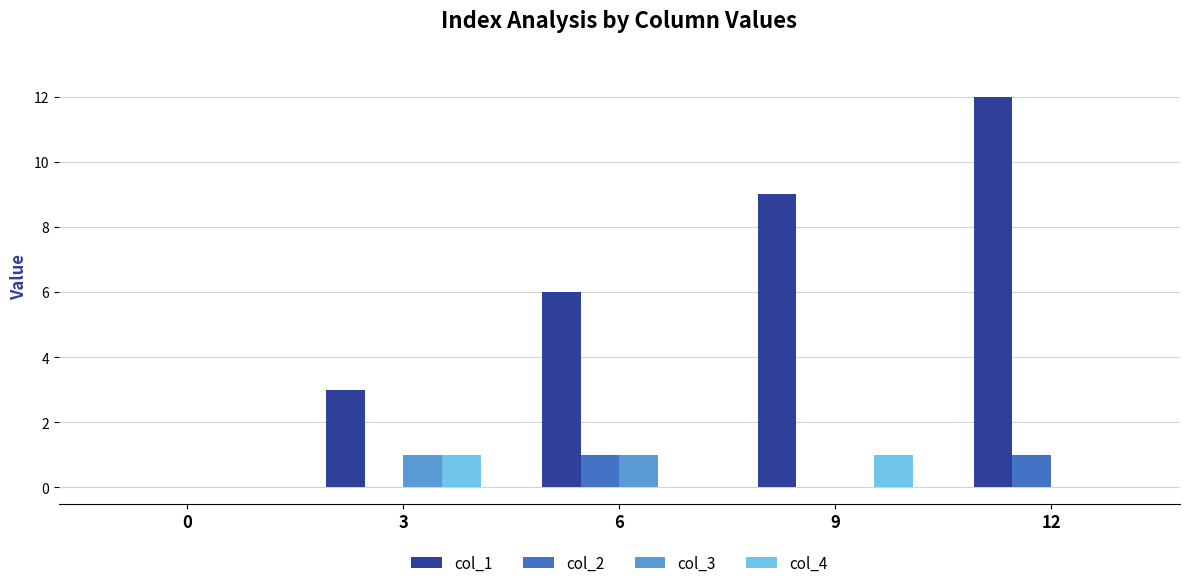

Which series changed the most between 6 and 9?

col_1